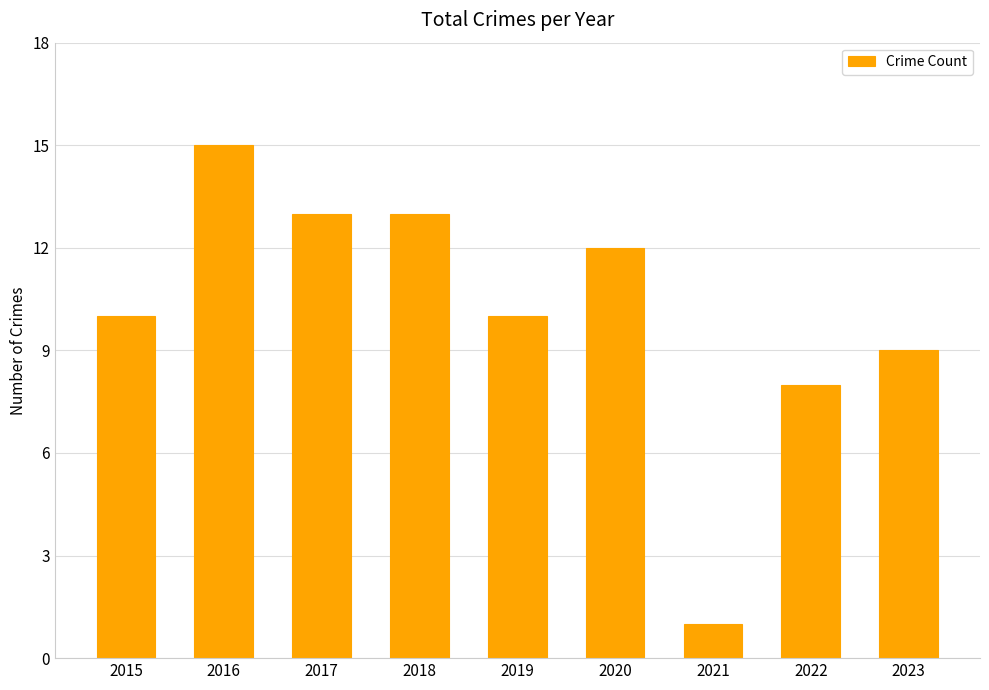

Which category has the highest value across all series?

2016